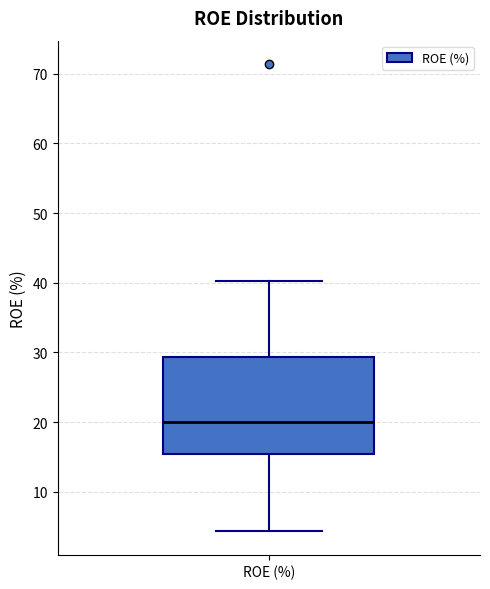

Transcribe this box plot: give where the median line is, the range the box spans, and where the two whiskers end, as read against the y-axis. The values are not printed on the chart, so give them approximately, as read against the axis.

median 20, box 15 to 29, whiskers 4 to 40